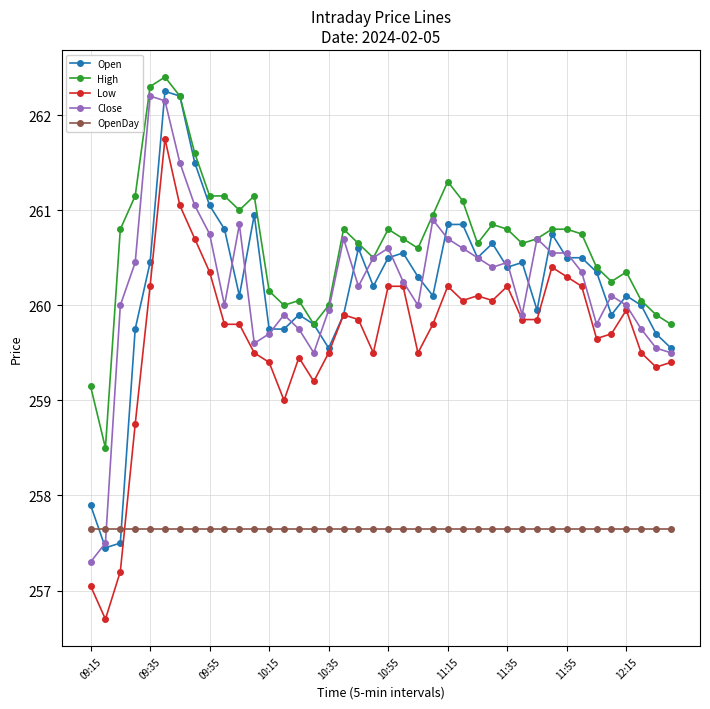

What is the value of the Open point at the 37th from the left?

260.1